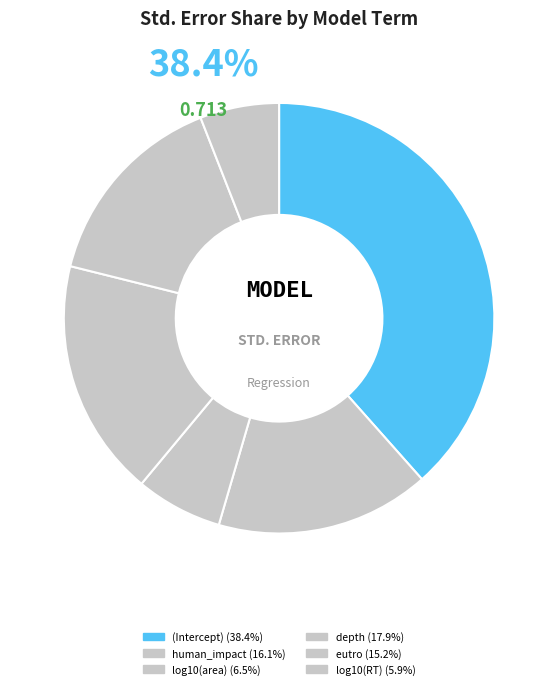

The eutro slice represents 2% of the pie. True or false?

False